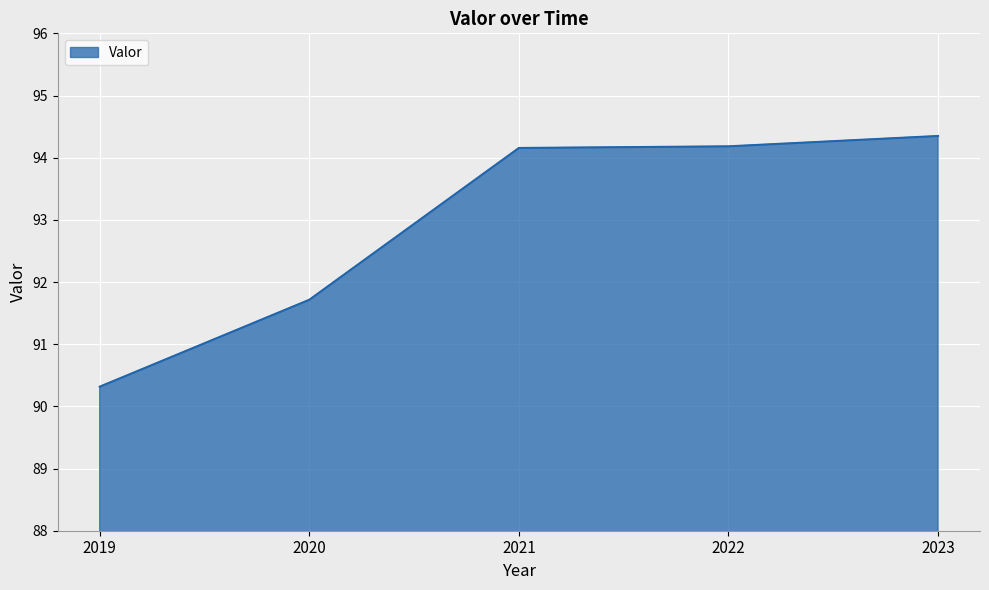

The chart shows a value of 90.3 at 2019. True or false?

True